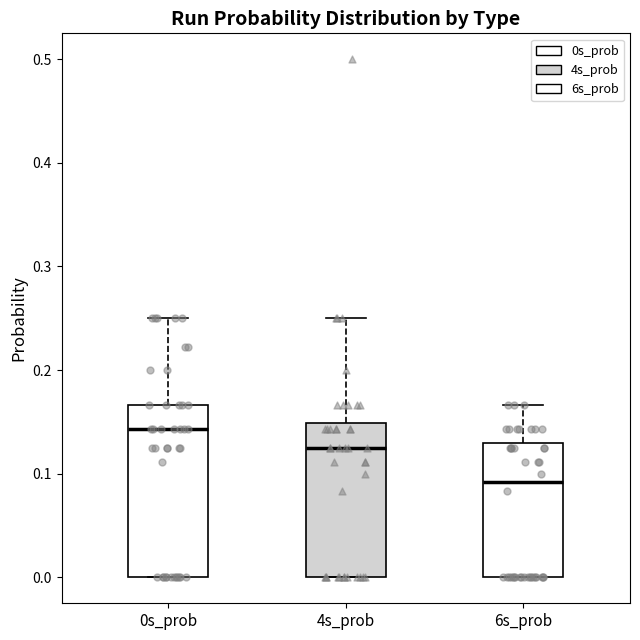

Where is the upper edge of the box for 6s_prob on the y-axis? The values are not printed on the chart, so give them approximately, as read against the axis.

0.13